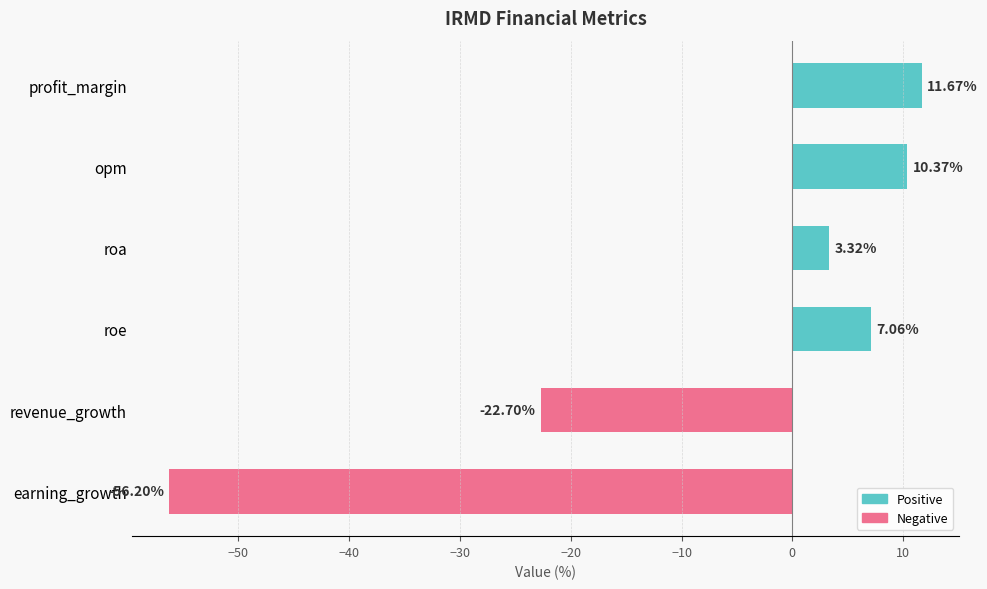

What is the difference between the second highest and second lowest values?

33.1